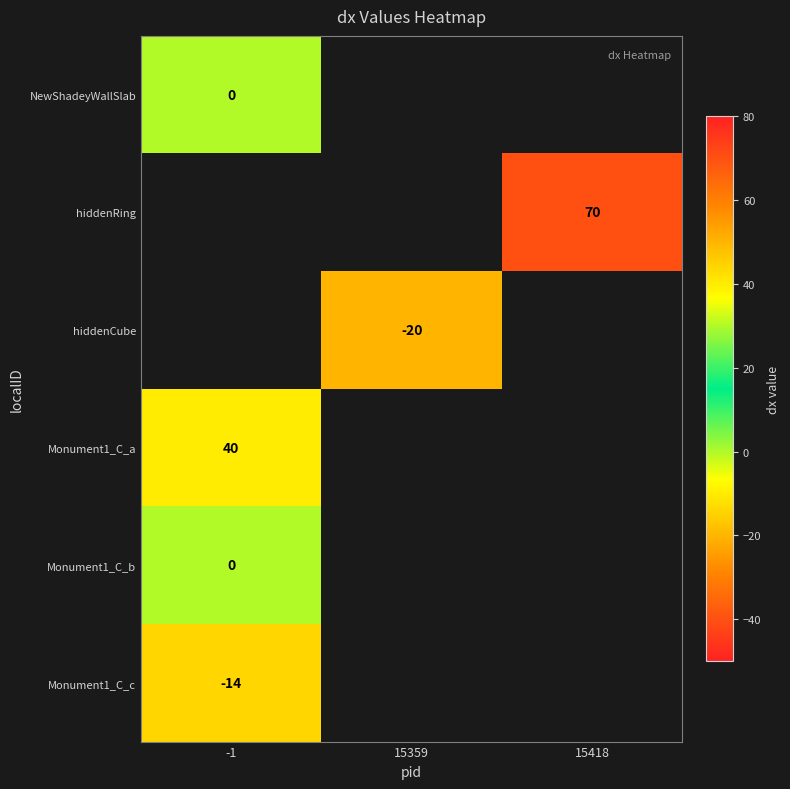

The value of hiddenRing at 15418 is 70. True or false?

True